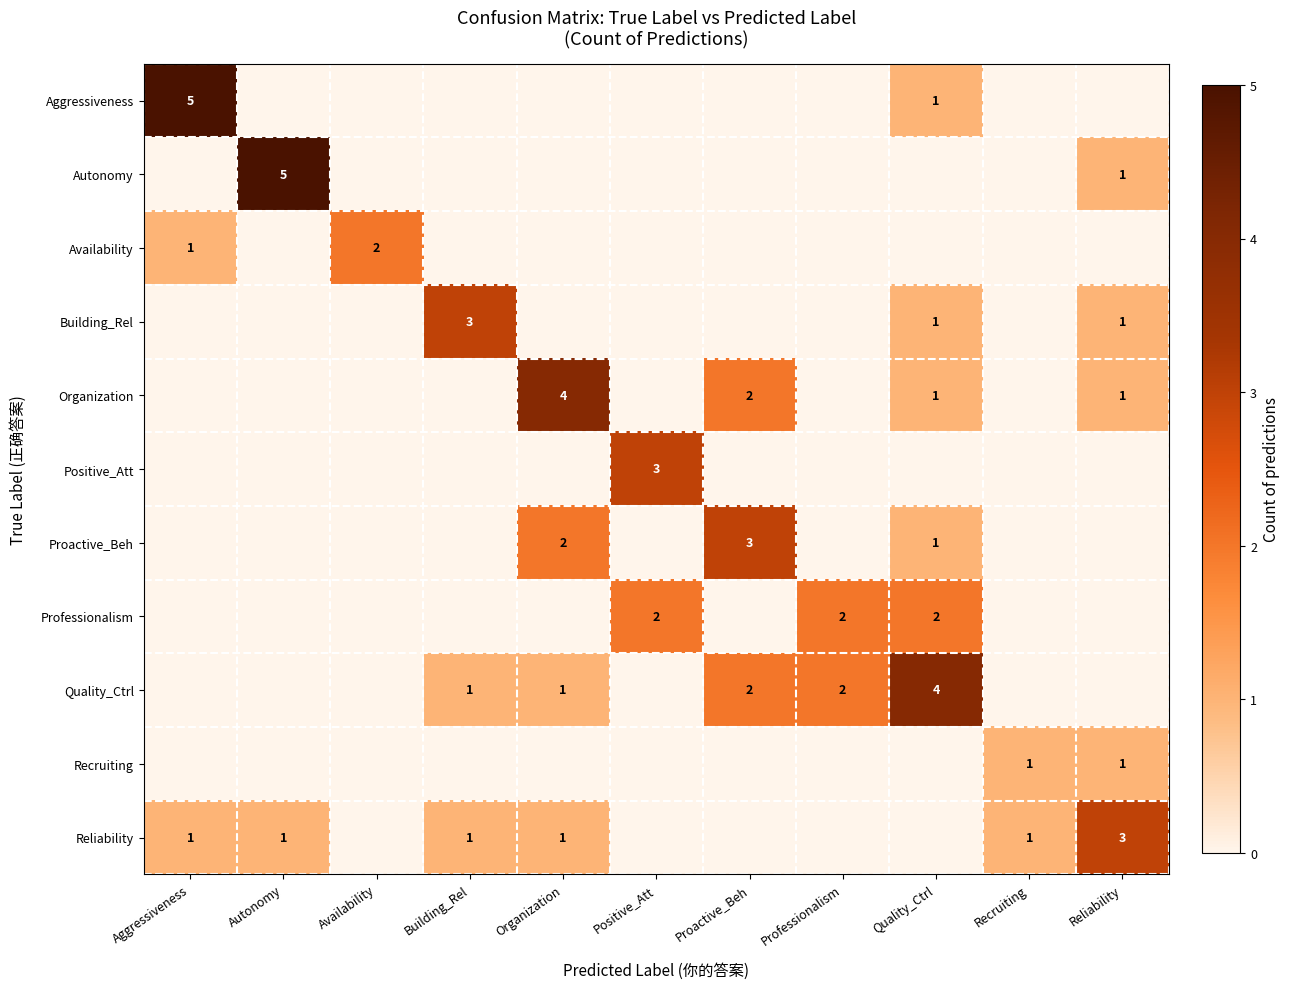

The Availability series shows 1 at Availability. True or false?

False